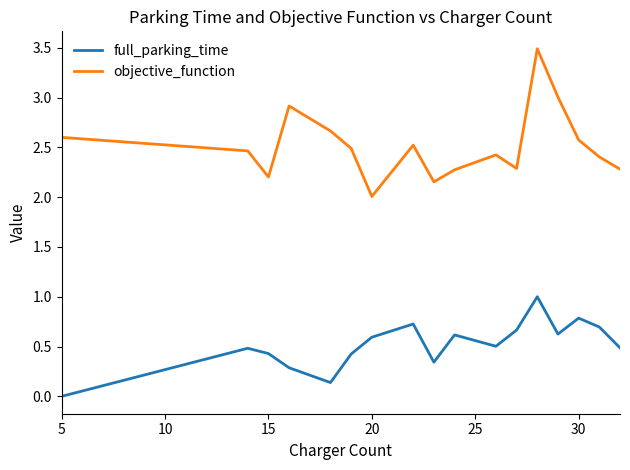

What is the sum of all full_parking_time values?

8.8